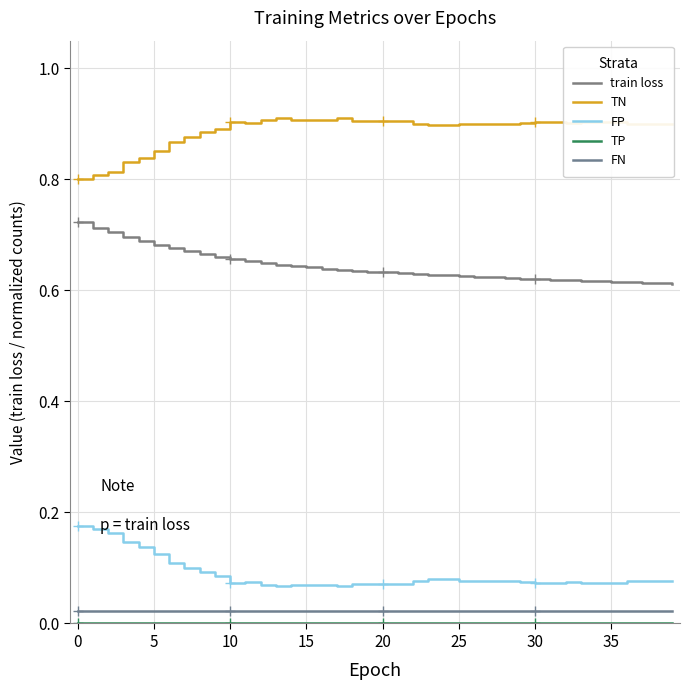

How many lines are shown in the chart?

5